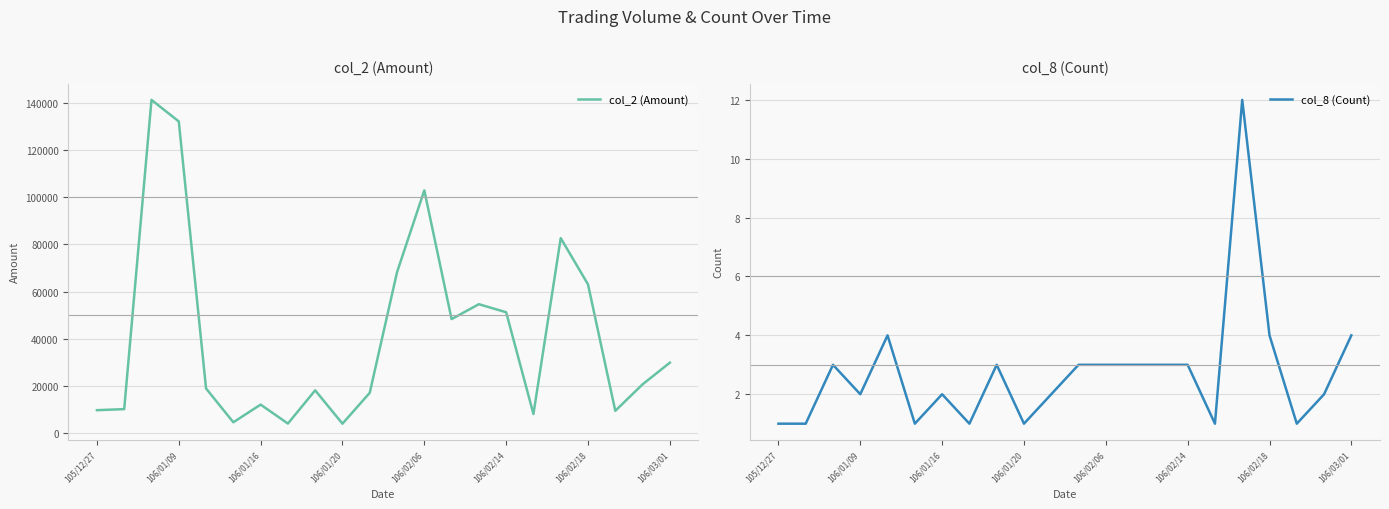

Reading left to right, what are all the values shown in this chart?

col_2 (Amount): 9630	10080	141370	132210	18850	4500	12000	3950	18060	3900	17000	68200	102950	48300	54620	51200	8000	82670	63040	9360	20600	29800
col_8 (Count): 1	1	3	2	4	1	2	1	3	1	2	3	3	3	3	3	1	12	4	1	2	4